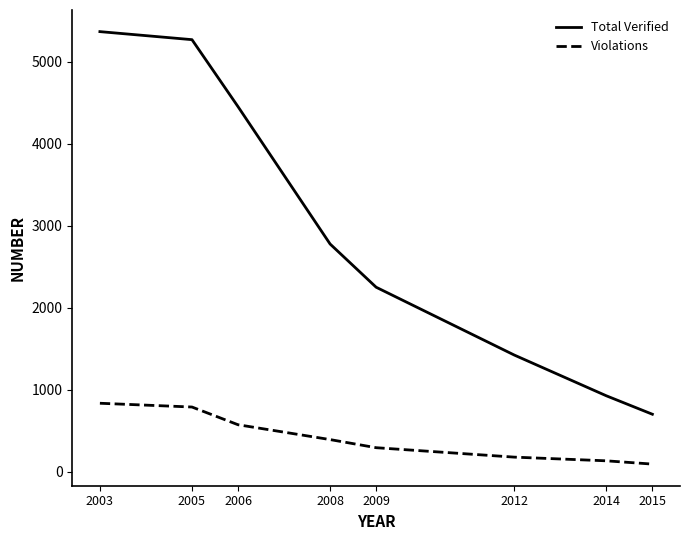

Read the Violations value at 2006, to the nearest 10.

570